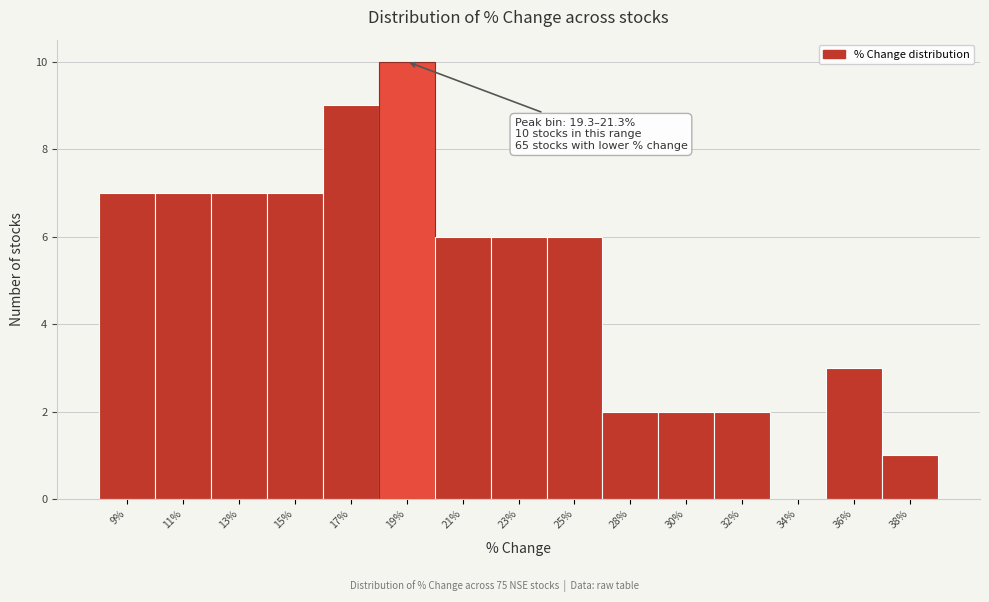

Reading left to right, what are all the values shown in this chart?

9%=7	11%=7	13%=7	15%=7	17%=9	19%=10	21%=6	23%=6	25%=6	28%=2	30%=2	32%=2	34%=0	36%=3	38%=1